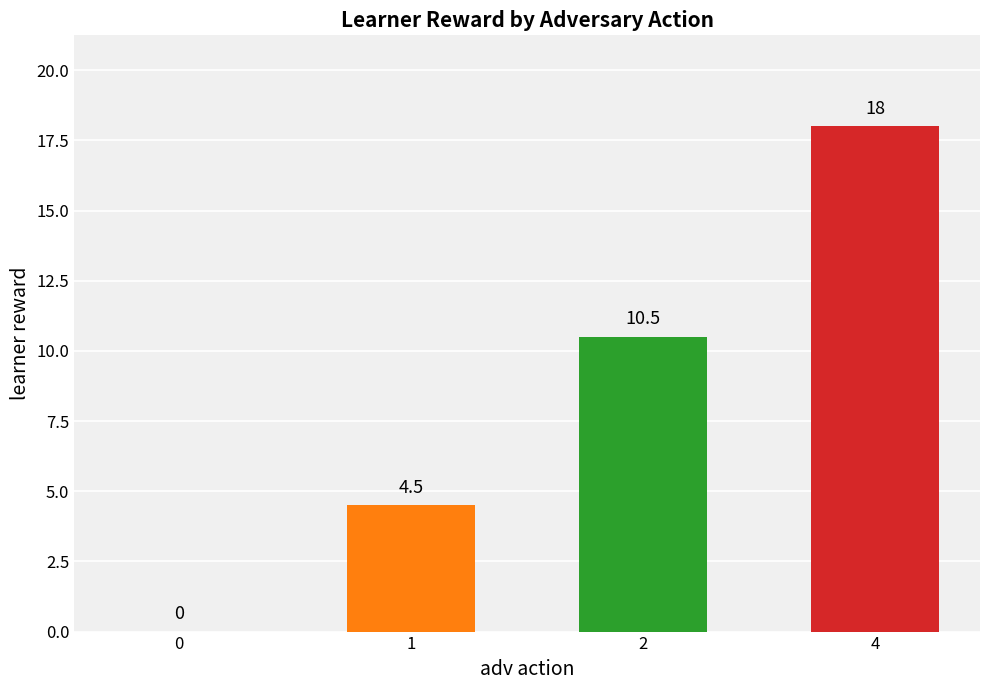

At which label is the value closest to 9?

2